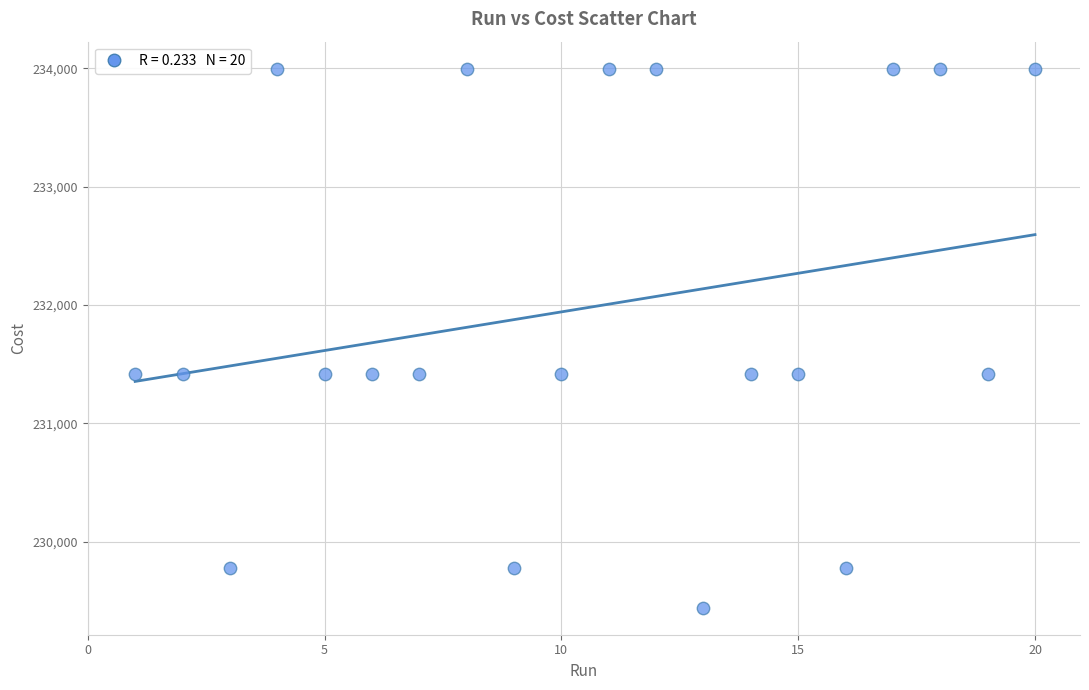

What is the range of Y values (max minus min)?

4557.0